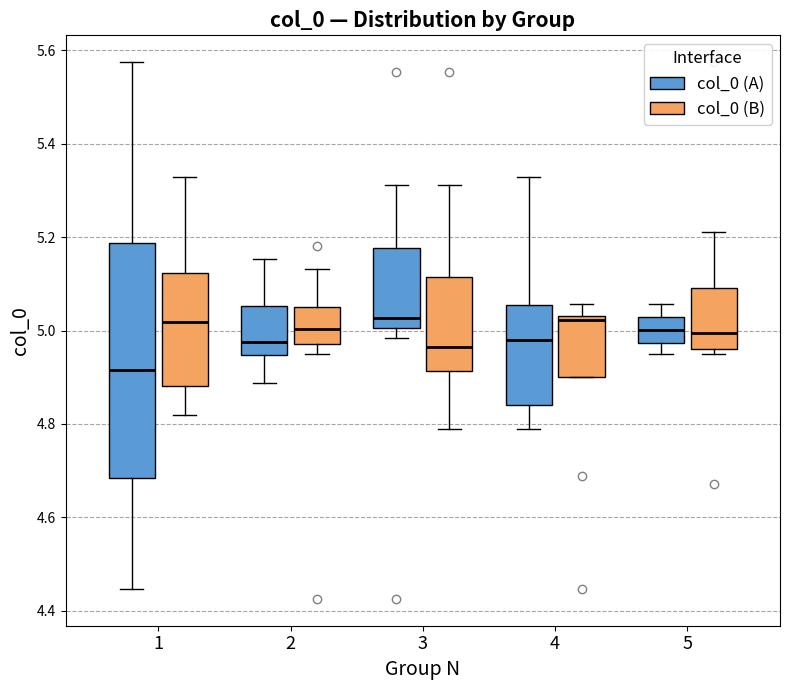

Which box has the lowest median line?

1 (col_0 (A))